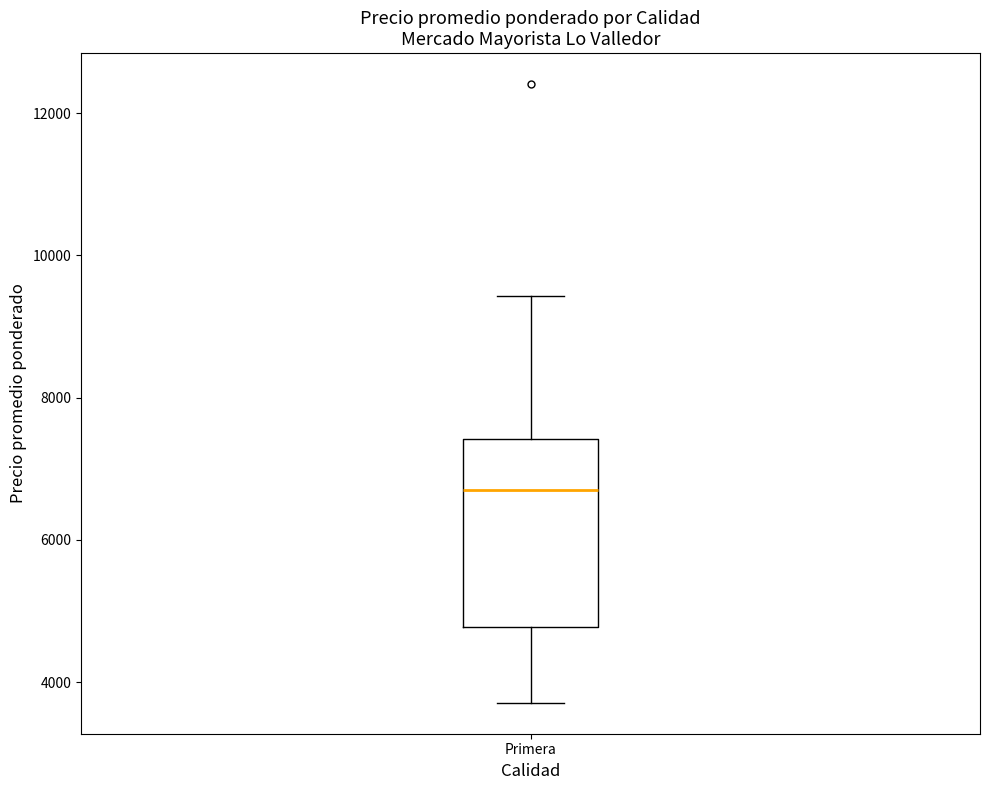

Where is the upper edge of the box for Primera on the y-axis? The values are not printed on the chart, so give them approximately, as read against the axis.

7400